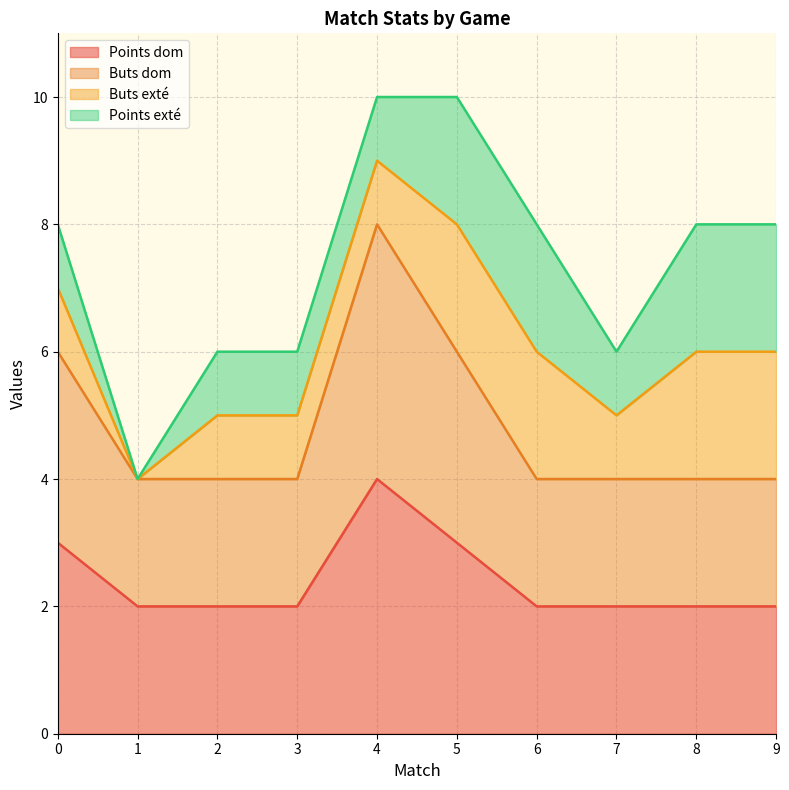

The Buts dom series shows 1 at 6. True or false?

False